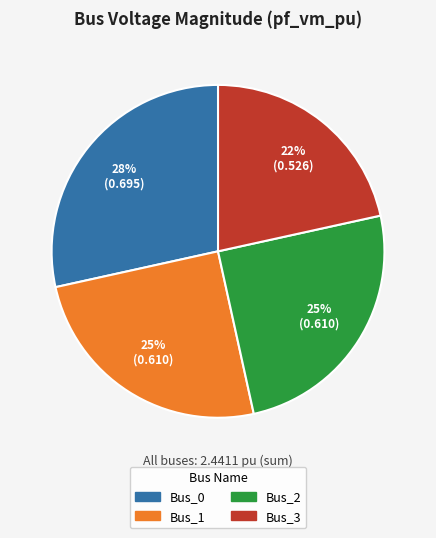

To the nearest percent, what is the average slice percentage?

25%